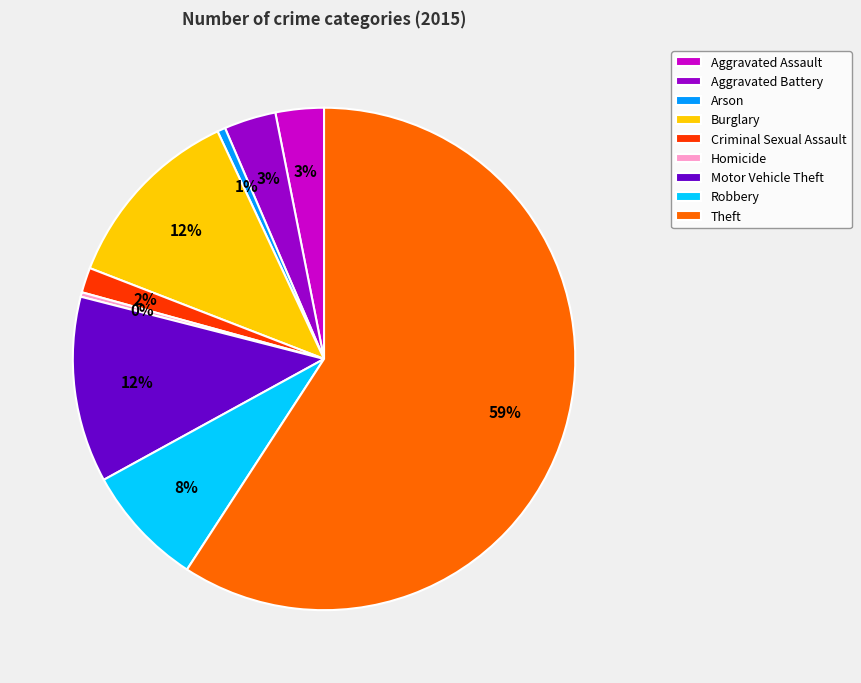

Which category has the biggest portion of the pie?

Theft